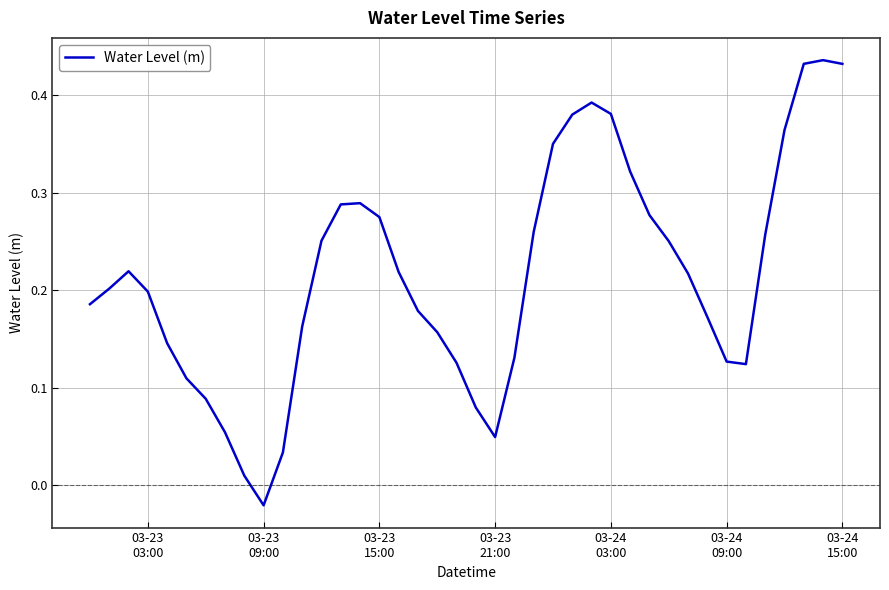

What is the difference between the maximum and minimum values?

0.5